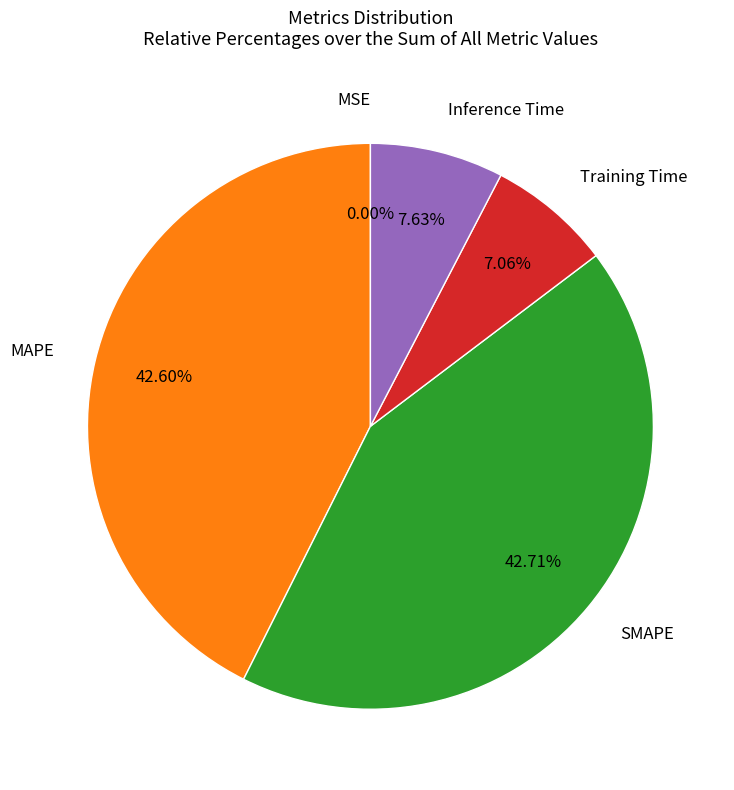

Between SMAPE and Inference Time, which is larger?

SMAPE